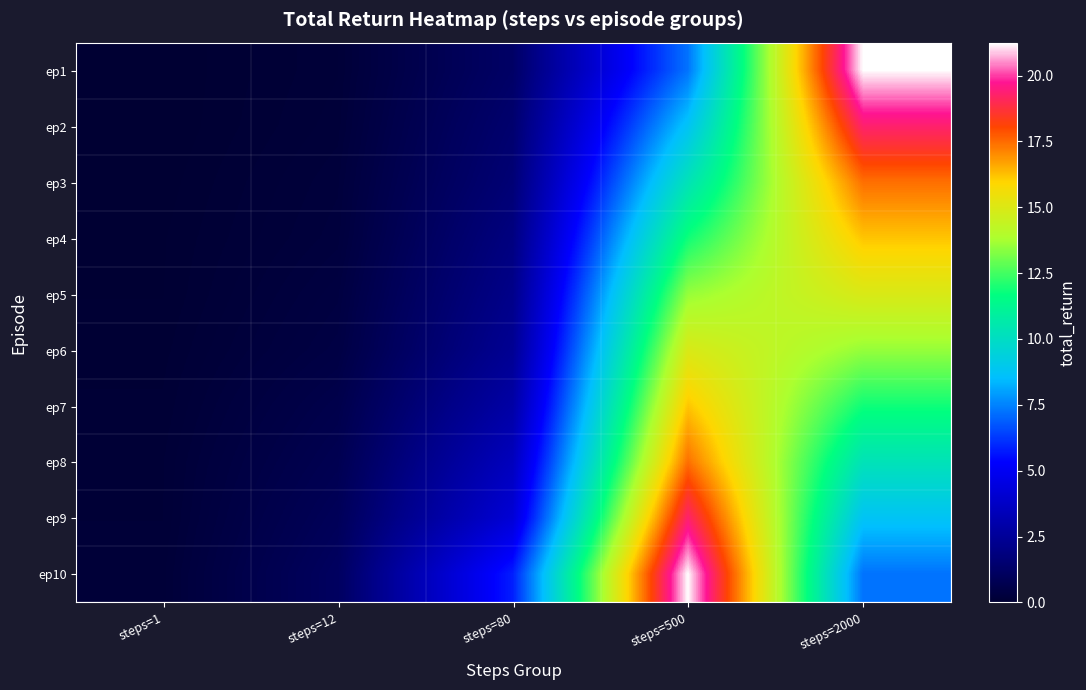

At which category does the chart reach its peak across all series?

steps=2000